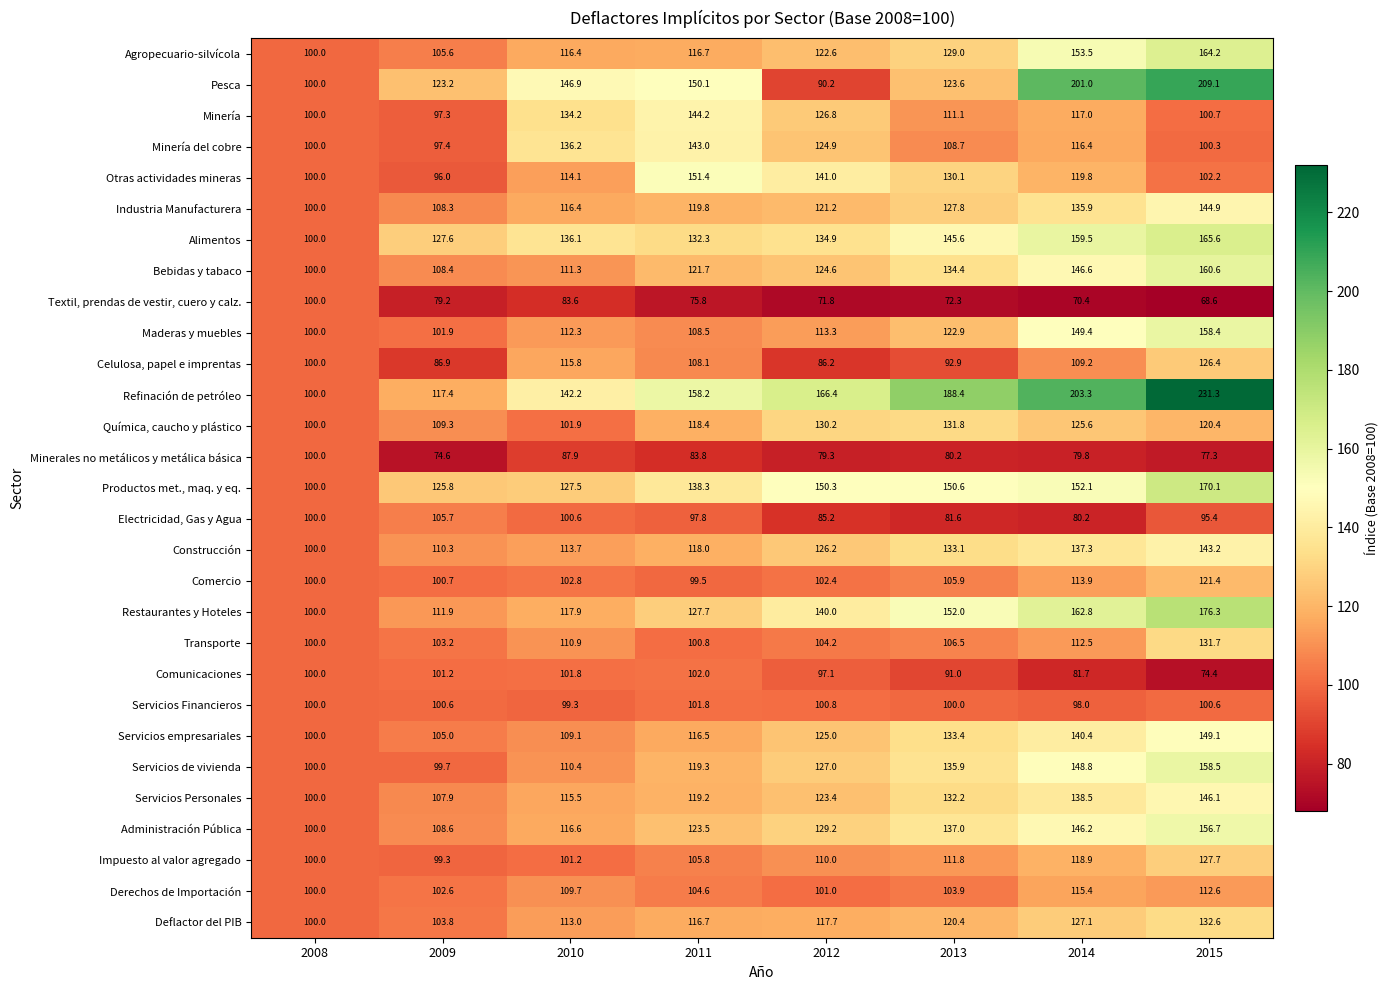

Is it true that Agropecuario-silvícola equals 122.6 at 2012?

True